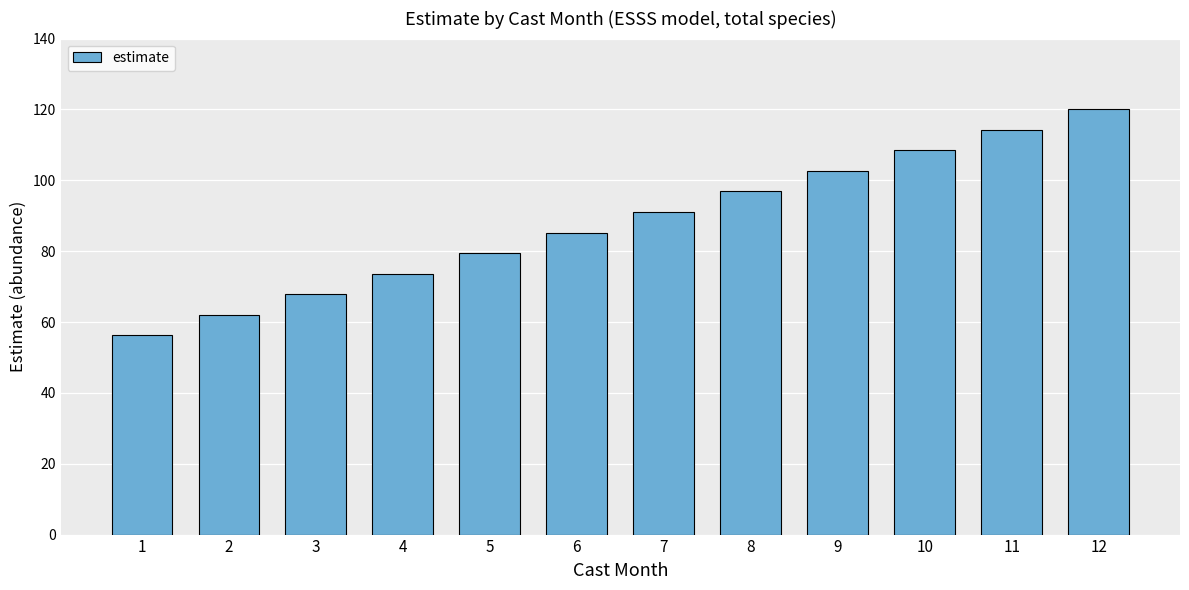

Is it true that the value at 9 is 102.6?

True